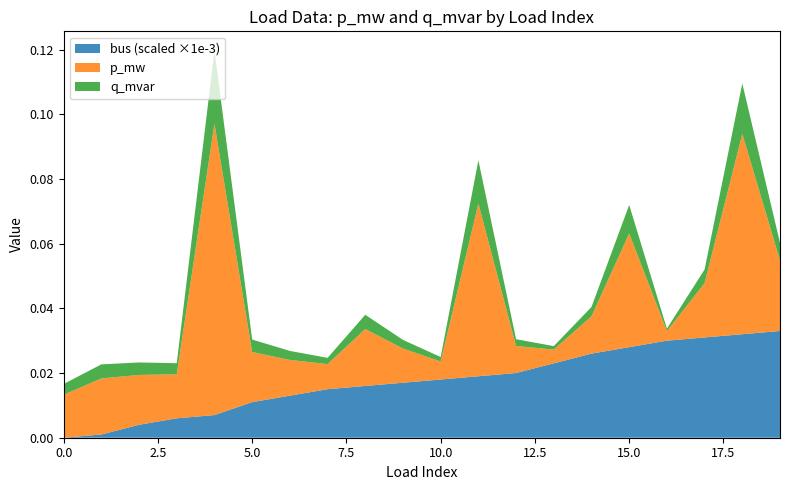

Reading left to right, what are all the values shown in this chart?

p_mw: 0.0	0.0	0.0	0.0	0.1	0.0	0.0	0.0	0.0	0.0	0.0	0.1	0.0	0.0	0.0	0.0	0.0	0.0	0.1	0.0
q_mvar: 0.0	0.0	0.0	0.0	0.0	0.0	0.0	0.0	0.0	0.0	0.0	0.0	0.0	0.0	0.0	0.0	0.0	0.0	0.0	0.0
bus: 0.0	1.0	4.0	6.0	7.0	11.0	13.0	15.0	16.0	17.0	18.0	19.0	20.0	23.0	26.0	28.0	30.0	31.0	32.0	33.0